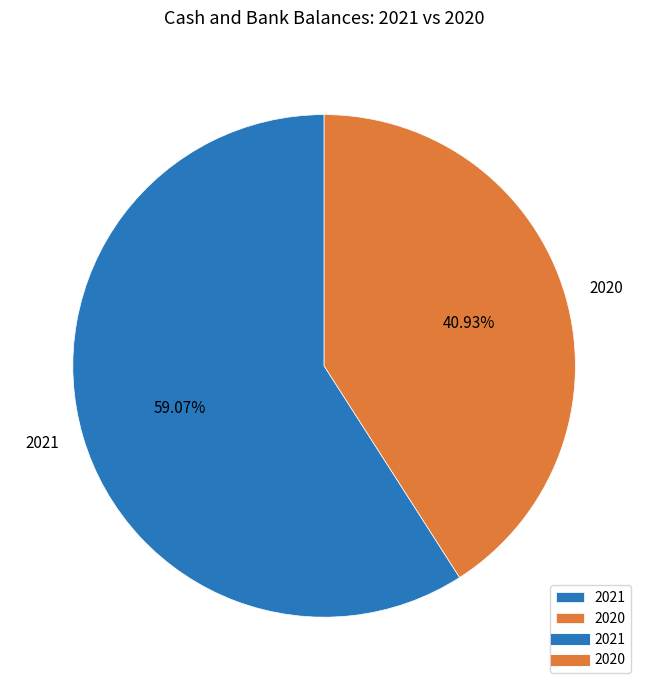

Which slice is the largest?

2021